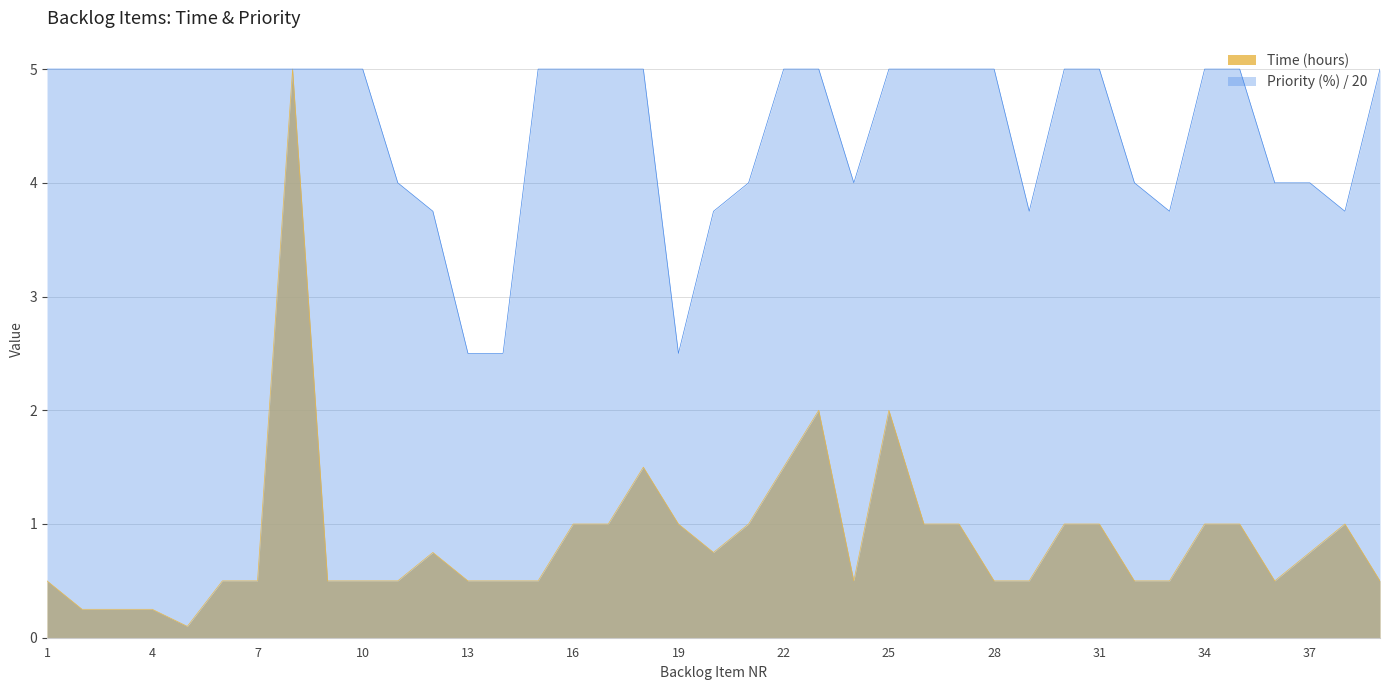

At which category does the chart reach its minimum across all series?

5